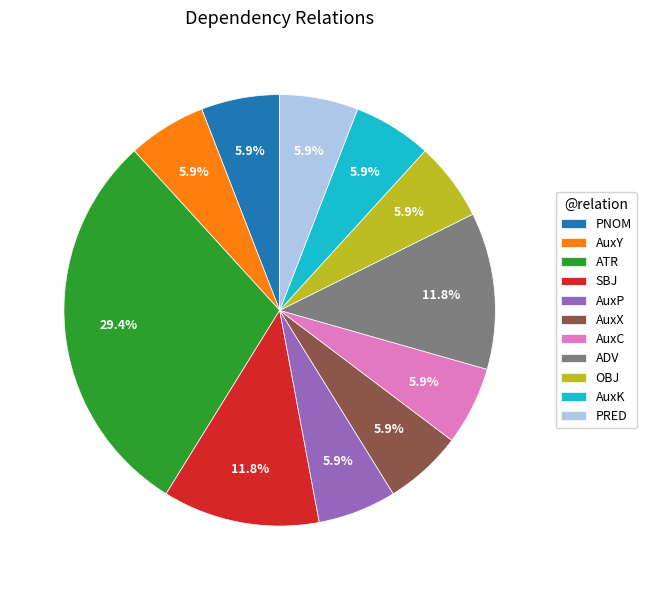

Is there a majority slice in this chart?

No